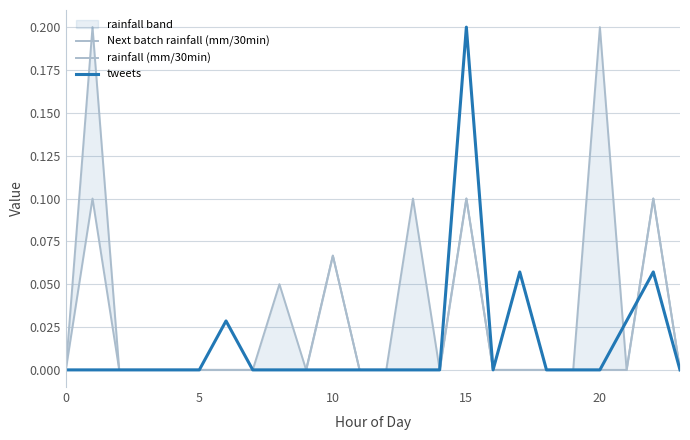

Is it true that tweets equals 0.1 at 10?

False